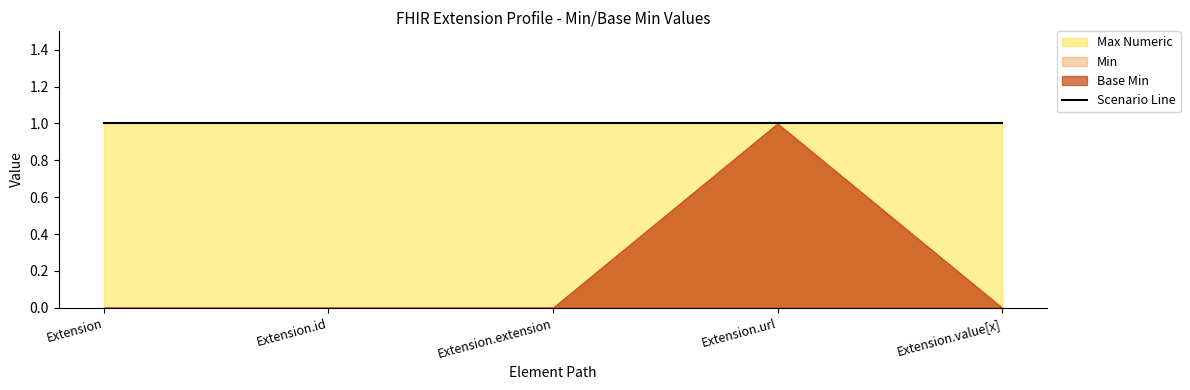

True or false: Min and Base Min intersect in this chart.

False